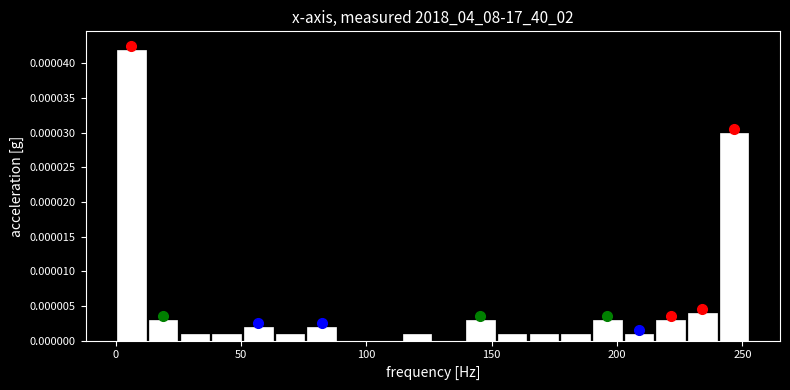

Read against the x-axis, roughly where is the centre of the tallest bar?

5